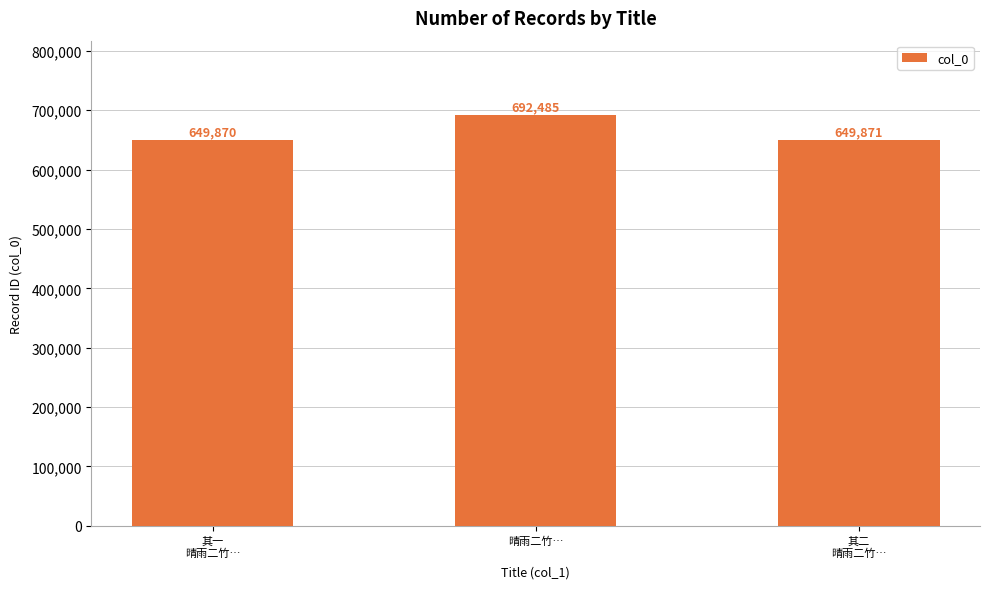

What is the minimum value shown in the chart?

649870